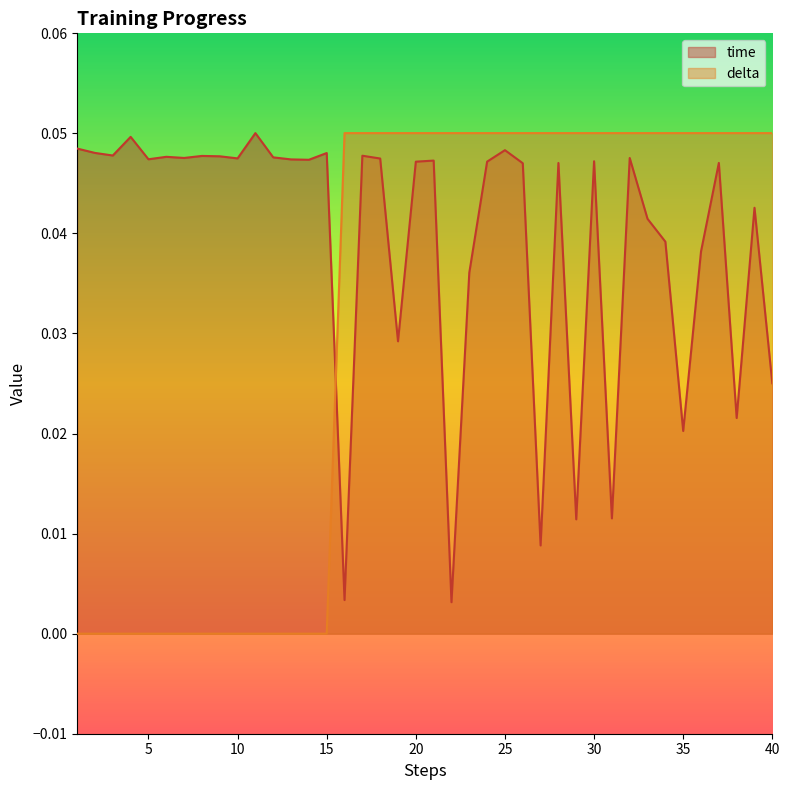

At which category is the sum across all series the highest?

25